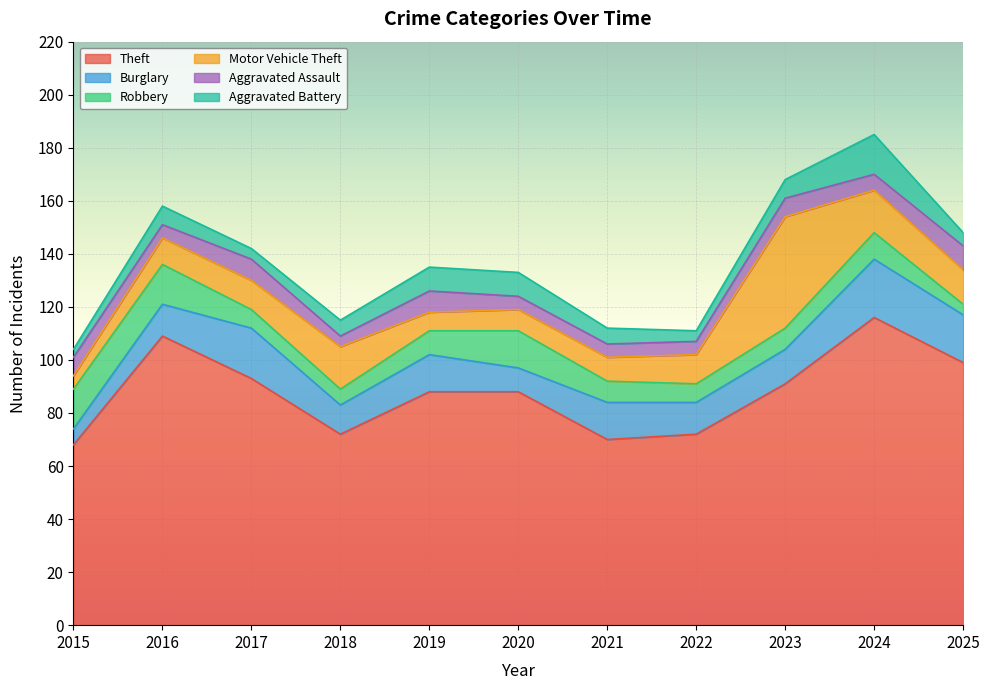

What is the value of the Theft point at the 10th from the left?

116